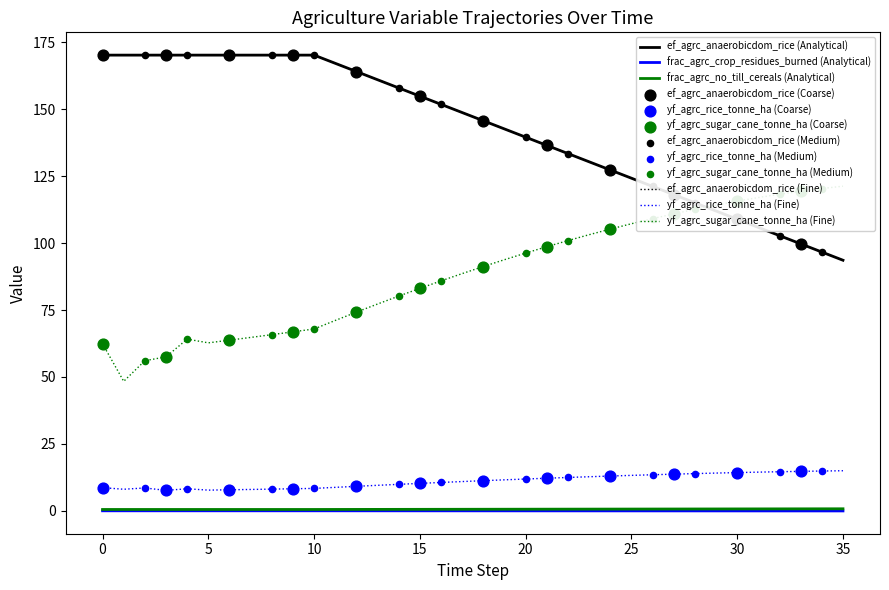

At which category is the sum across all series the highest?

17